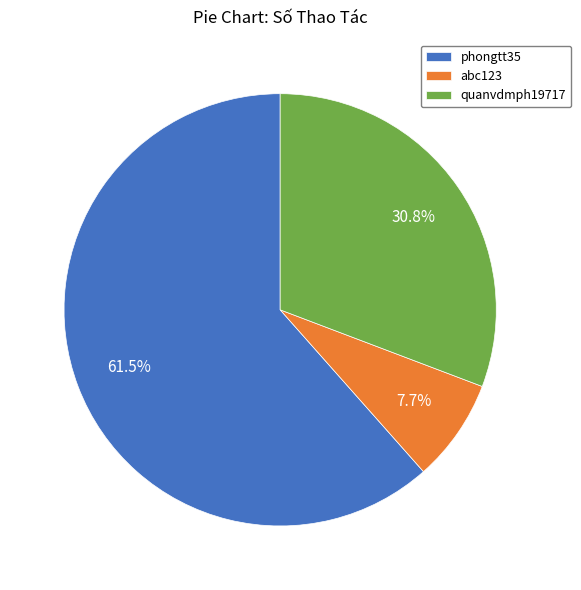

Which category has the smallest portion of the pie?

abc123